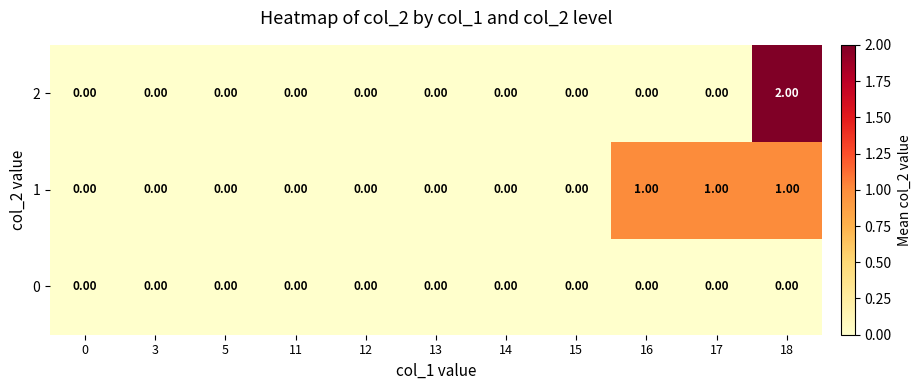

At which category is the sum across all series the highest?

18